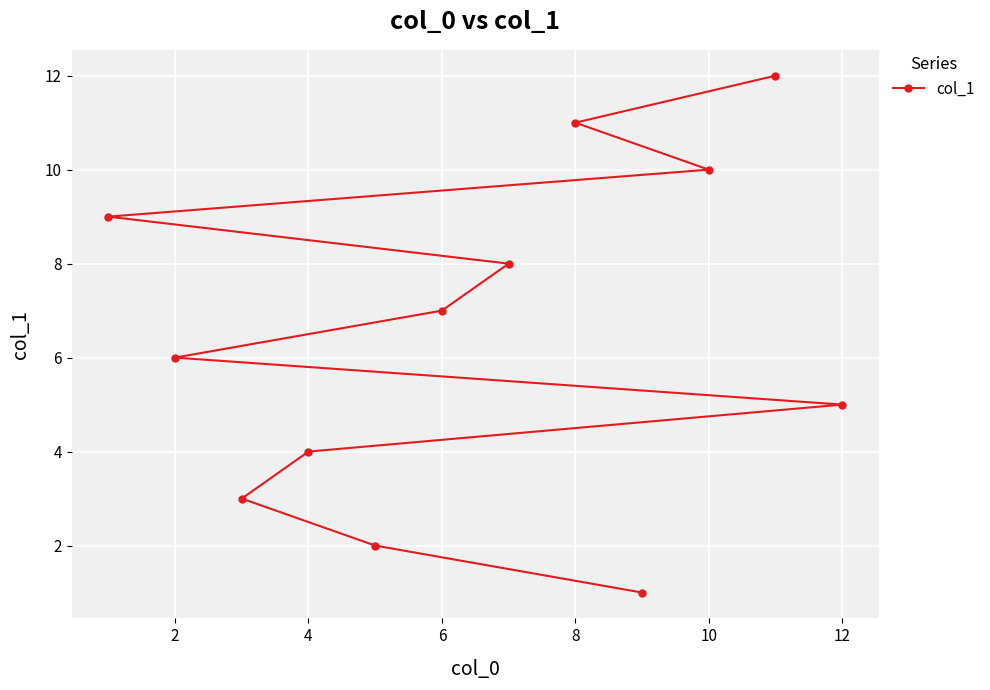

What is the change in value from 2 to 10?

+4